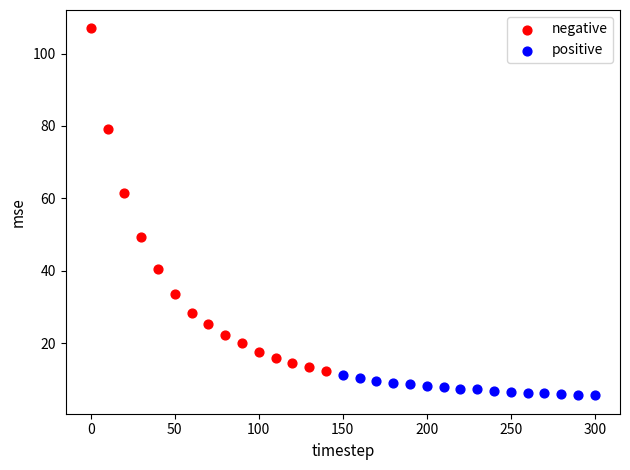

Which series contains the lowest Y value?

positive